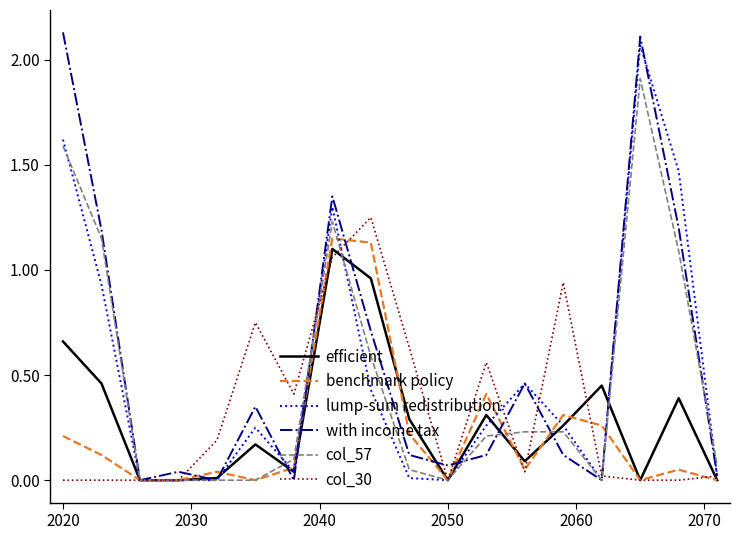

Which series has the largest range (max minus min)?

with income tax